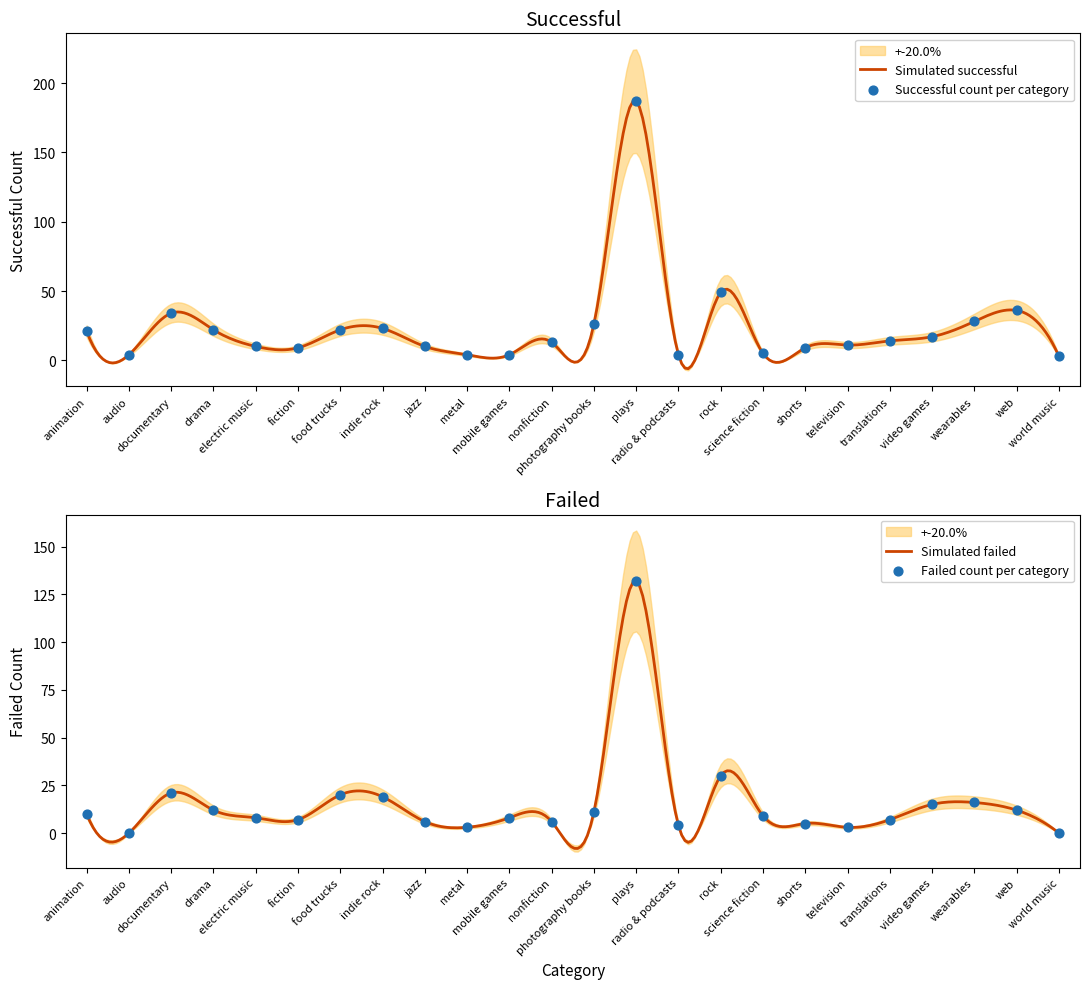

What is the highest value of the Simulated successful series?

187.0